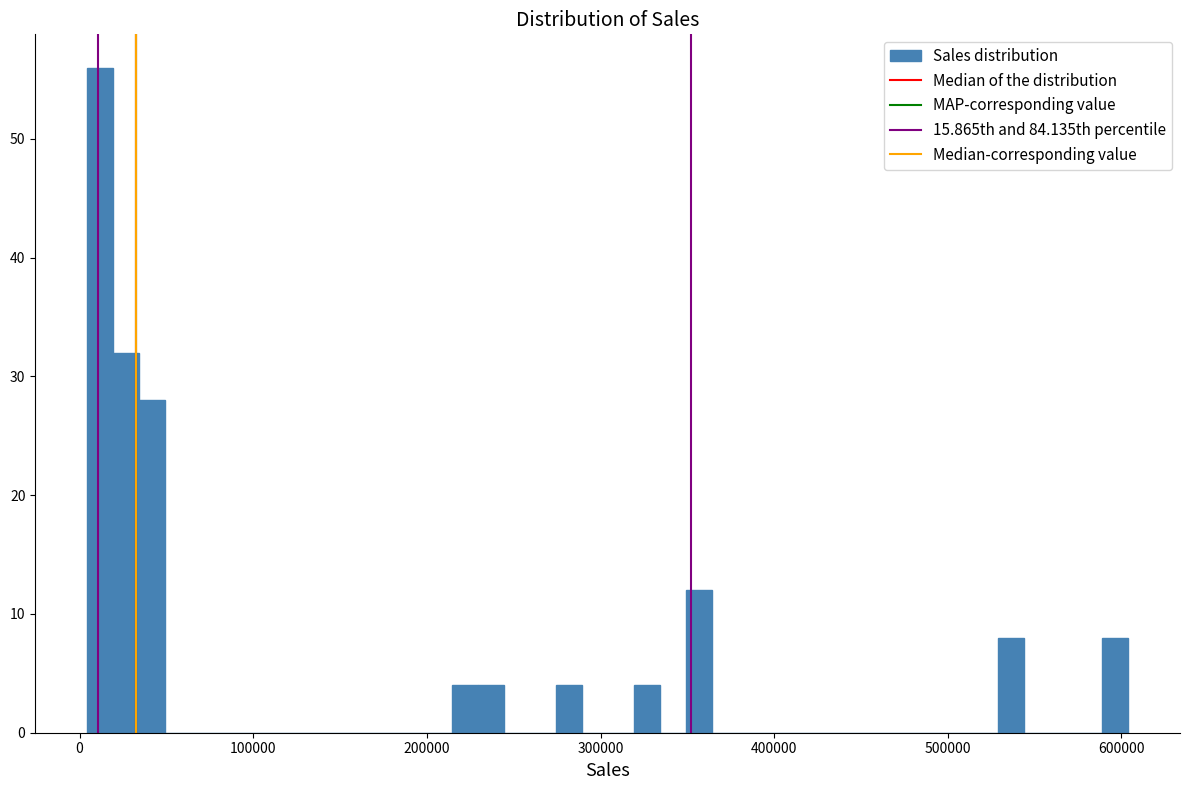

Read against the x-axis, roughly where is the centre of the tallest bar?

10000